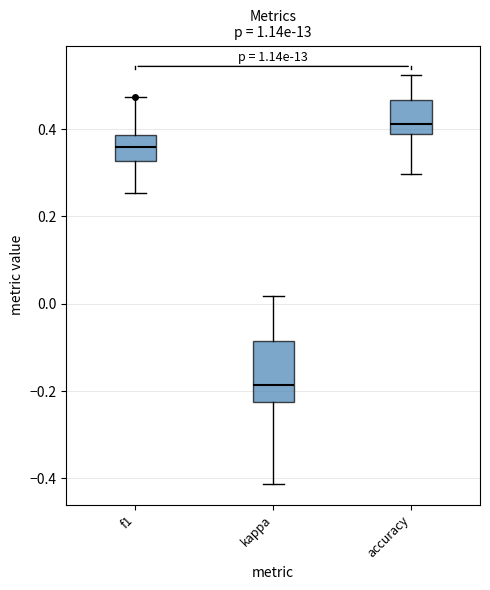

Reading left to right, read every box against the y-axis: the position of its median line, the range the box covers, and the ends of its whiskers. The values are not printed on the chart, so give them approximately, as read against the axis.

f1: median 0.36, box 0.32 to 0.38, whiskers 0.26 to 0.48
kappa: median -0.18, box -0.22 to -0.08, whiskers -0.42 to 0.02
accuracy: median 0.42, box 0.38 to 0.46, whiskers 0.30 to 0.52